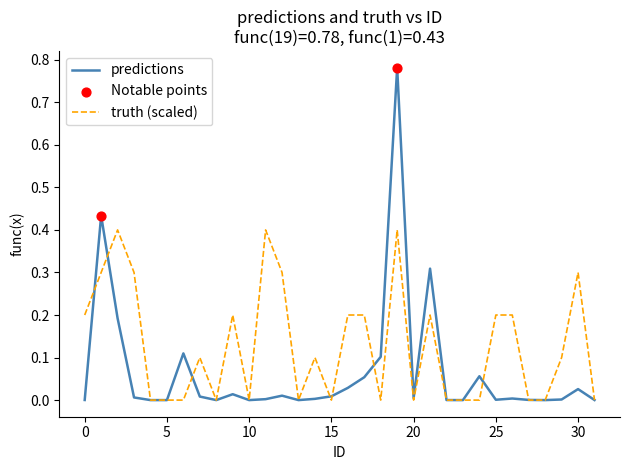

Which series has the largest total across all categories?

truth (scaled)